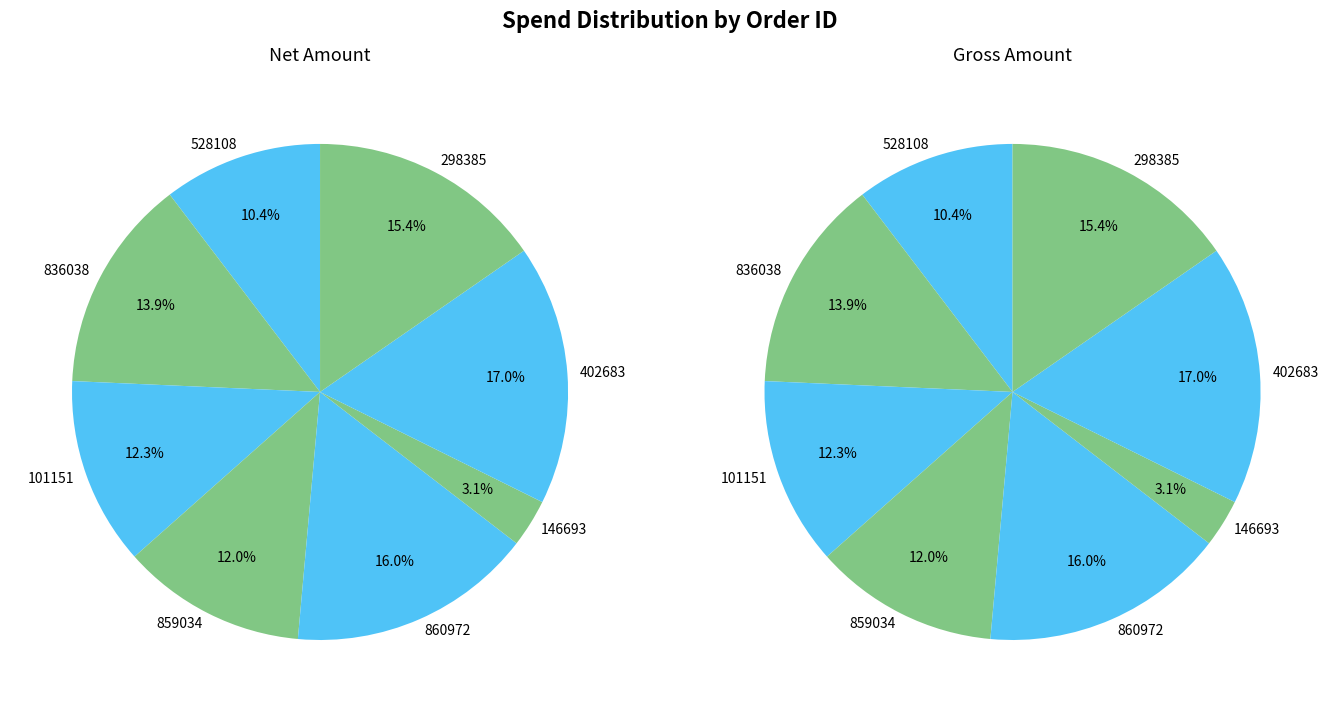

What is the smallest slice in the pie chart?

146693